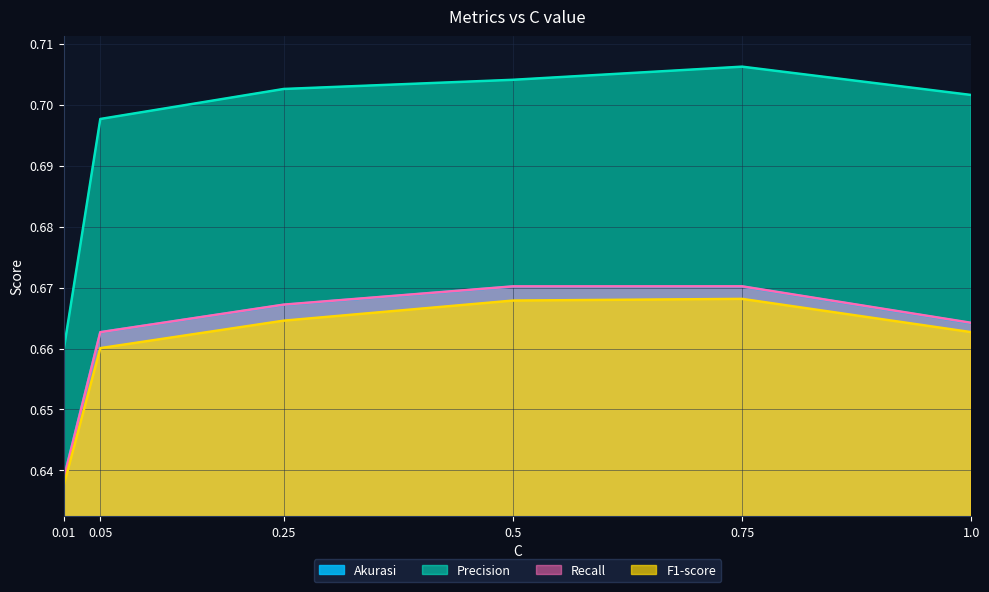

At which label does Precision reach its minimum?

0.01